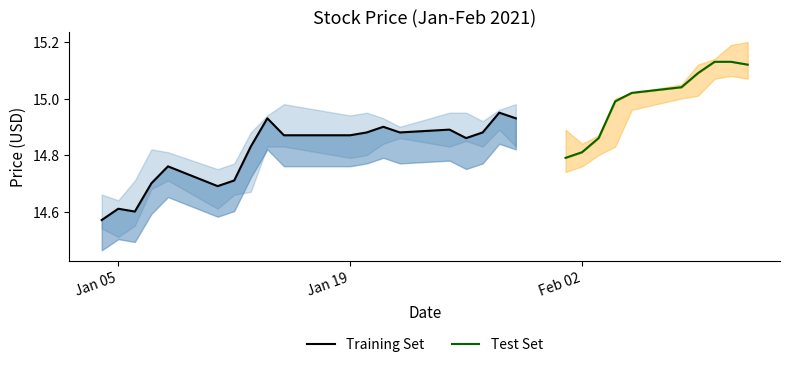

Reading left to right, extract all data points from this chart.

Close: 14.6	14.6	14.6	14.7	14.8	14.7	14.7	14.8	14.9	14.9	14.9	14.9	14.9	14.9	14.9	14.9	14.9	14.9	14.9	14.8	14.8	14.9	15.0	15.0	15.0	15.1	15.1	15.1	15.1
High: 14.7	14.6	14.7	14.8	14.8	14.8	14.8	14.9	14.9	15.0	14.9	14.9	14.9	14.9	14.9	14.9	14.9	15.0	15.0	14.9	14.8	14.9	15.0	15.0	15.1	15.1	15.1	15.2	15.2
Low: 14.5	14.5	14.6	14.7	14.7	14.6	14.7	14.7	14.8	14.8	14.8	14.8	14.8	14.9	14.8	14.9	14.8	14.9	14.8	14.7	14.8	14.8	14.8	15.0	15.0	15.0	15.1	15.1	15.1
Adj Close: 14.5	14.5	14.5	14.6	14.7	14.6	14.6	14.7	14.8	14.8	14.8	14.8	14.8	14.8	14.8	14.8	14.8	14.8	14.8	14.8	14.8	14.9	15.0	15.0	15.0	15.1	15.1	15.1	15.1